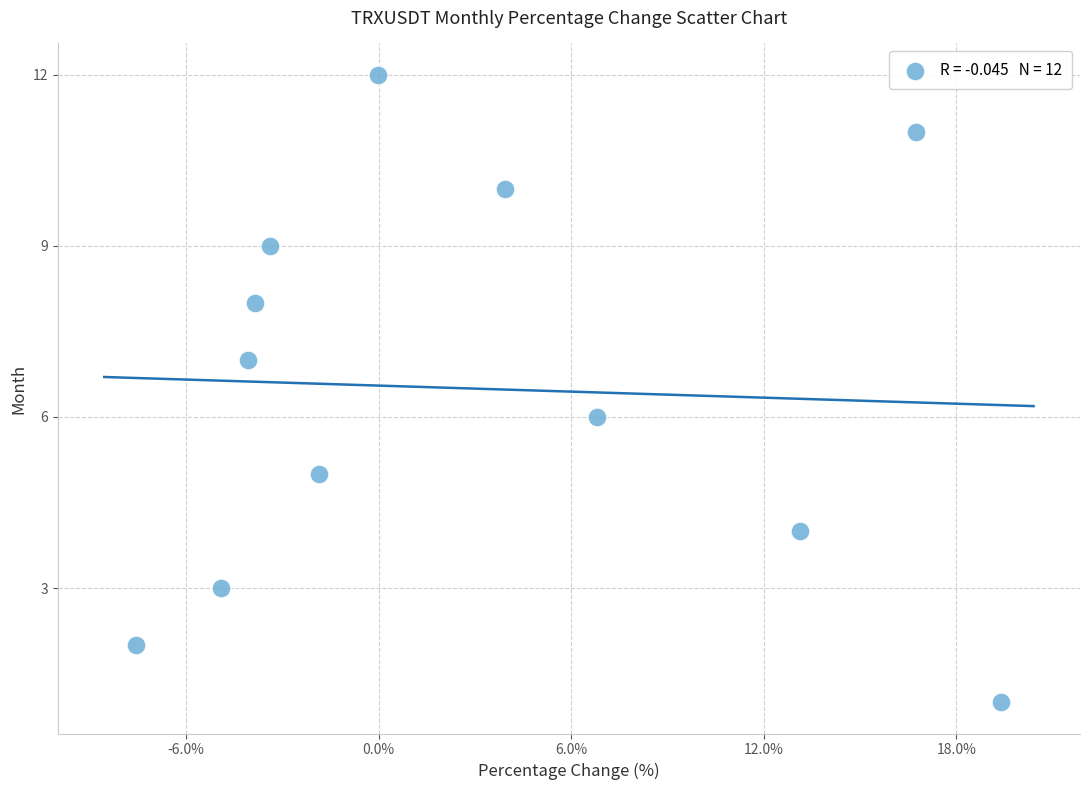

What is the range of Y values (max minus min)?

11